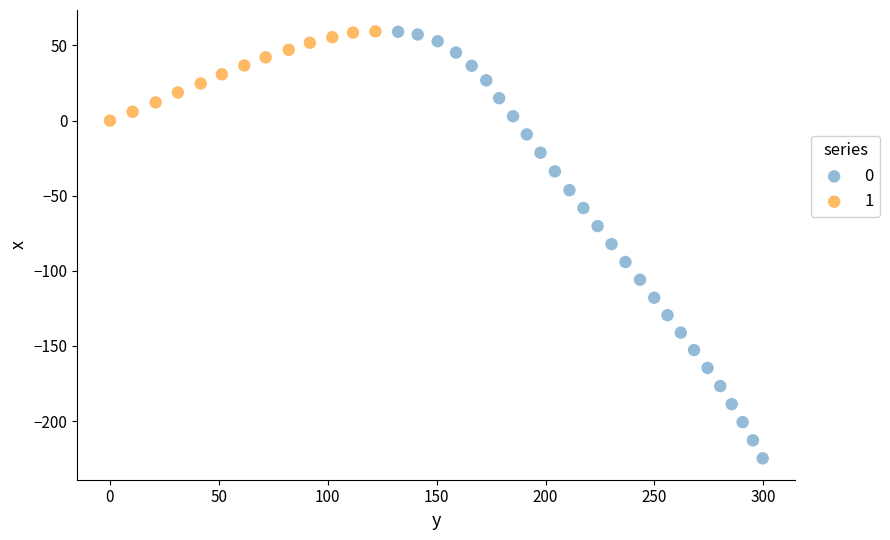

Which series reaches the minimum Y coordinate?

0